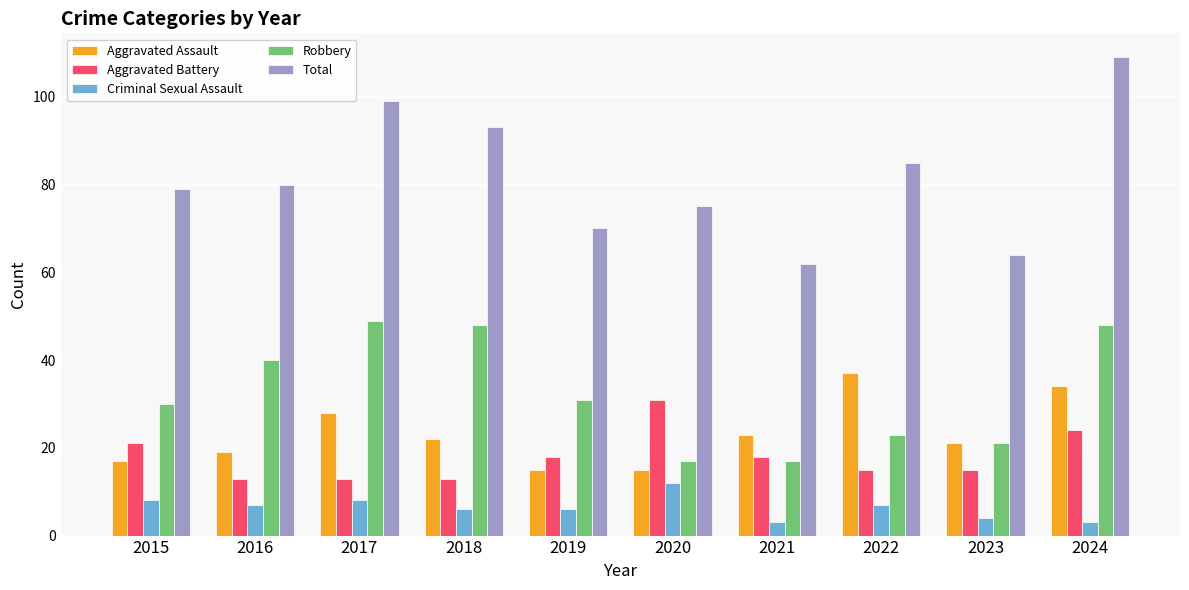

Rank the series at 2019 from lowest to highest value.

Criminal Sexual Assault, Aggravated Assault, Aggravated Battery, Robbery, Total